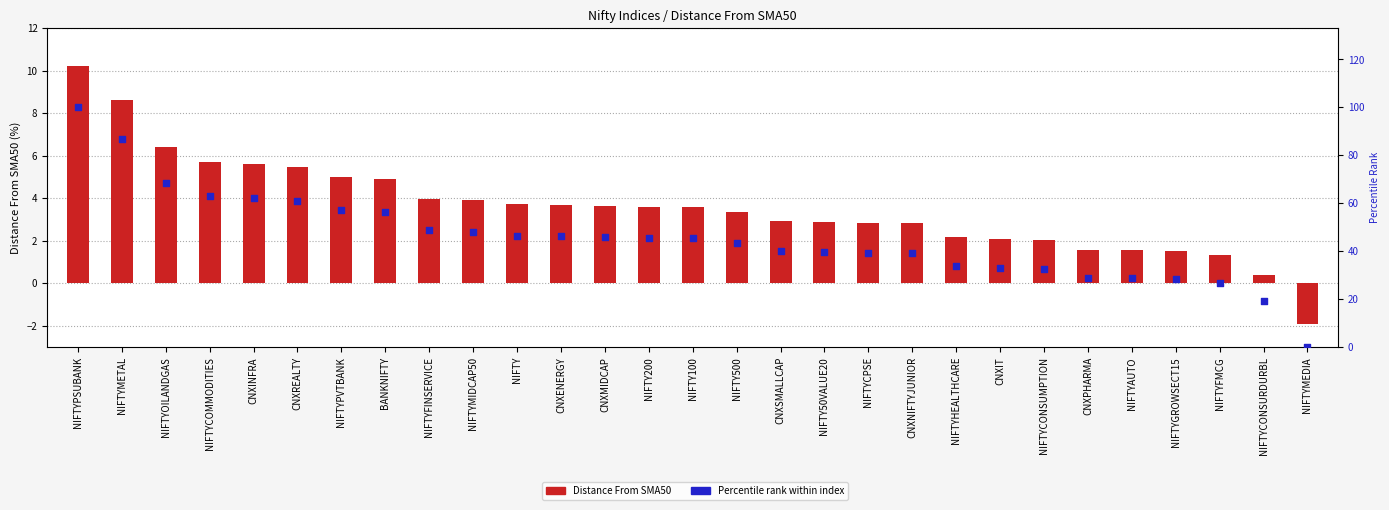

Which series reaches the maximum Y coordinate?

Percentile rank within index